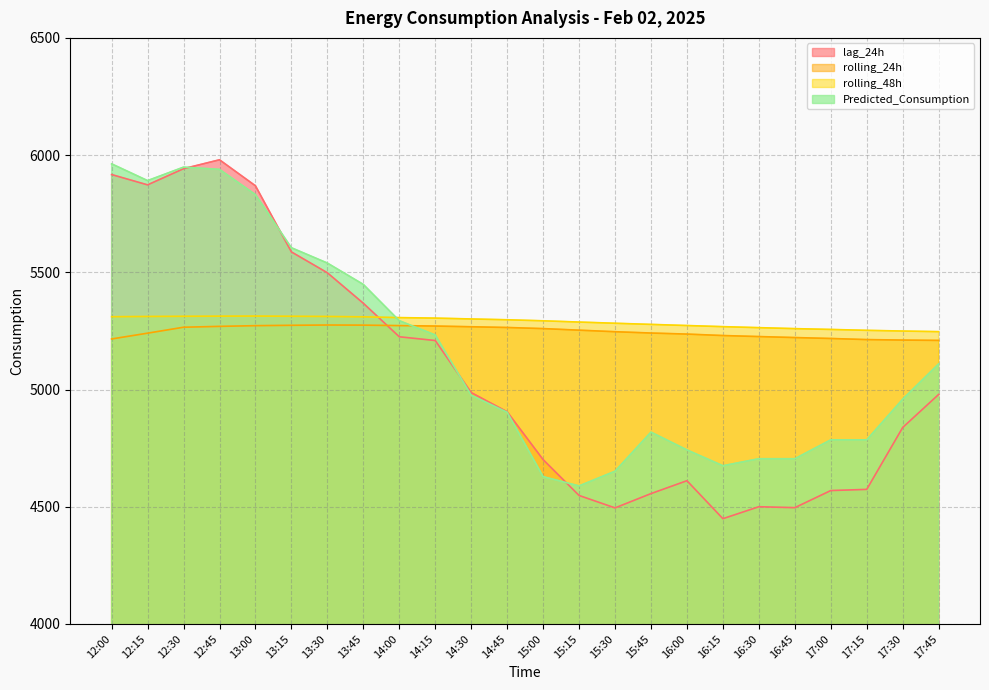

What is the difference between the second highest and second lowest values in the rolling_24h series?

63.7